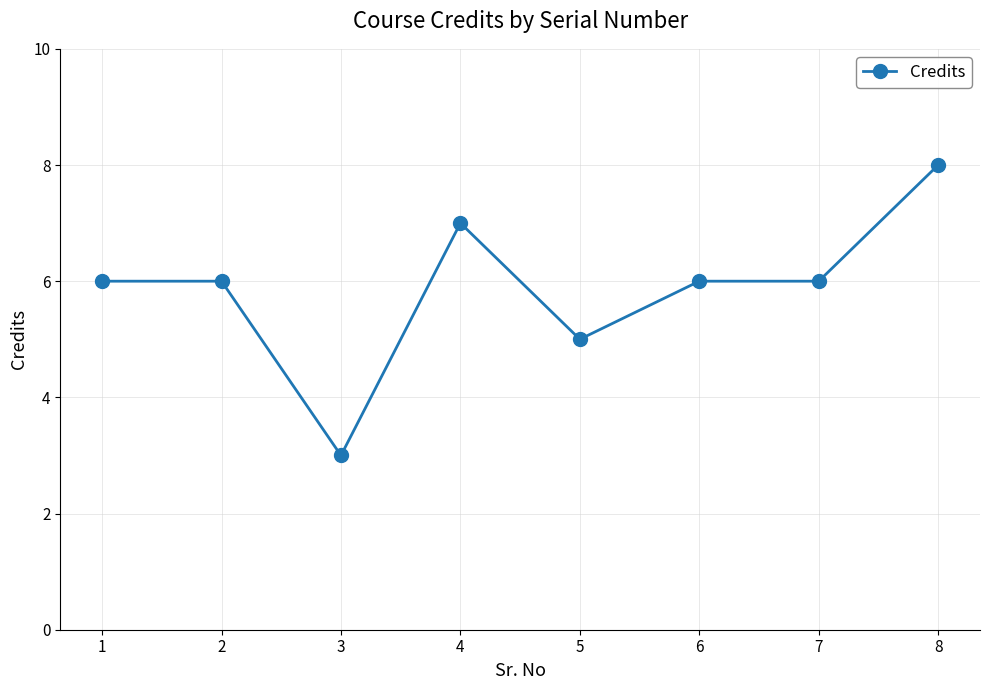

The value at 5 is 5. True or false?

True